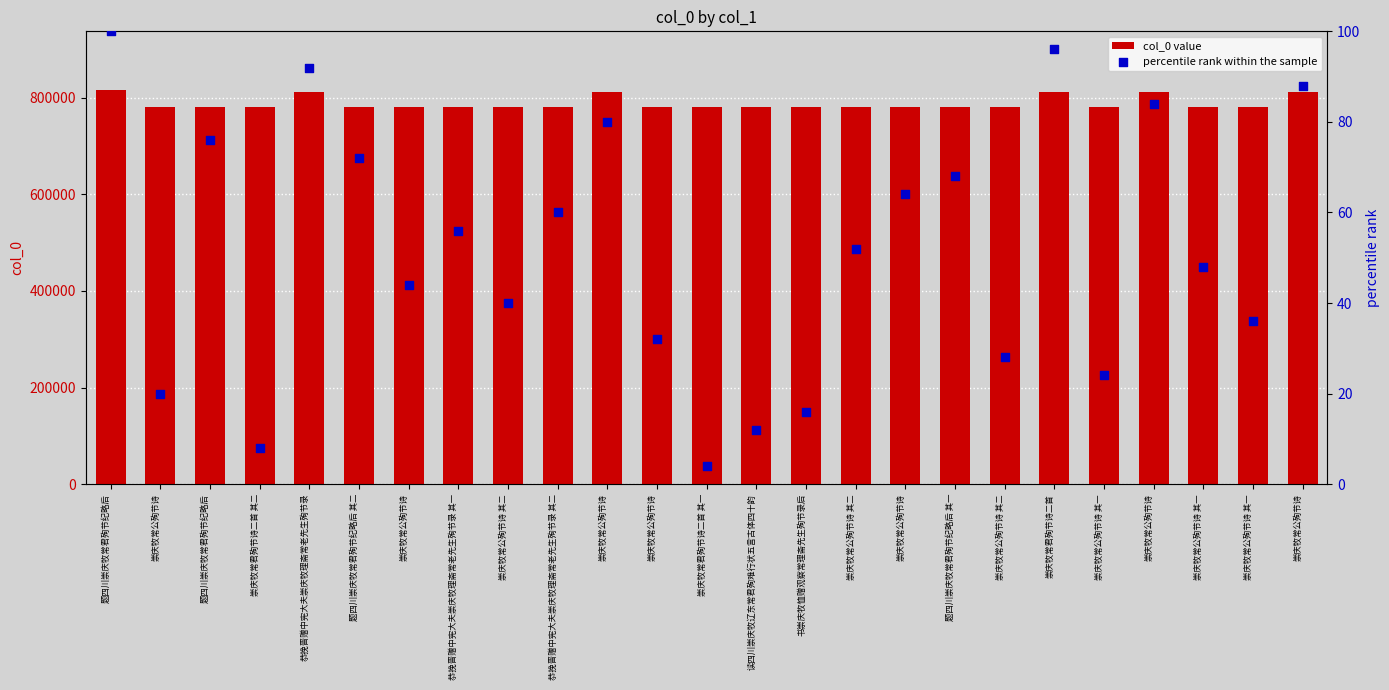

Which series reaches the minimum Y coordinate?

percentile rank within the sample